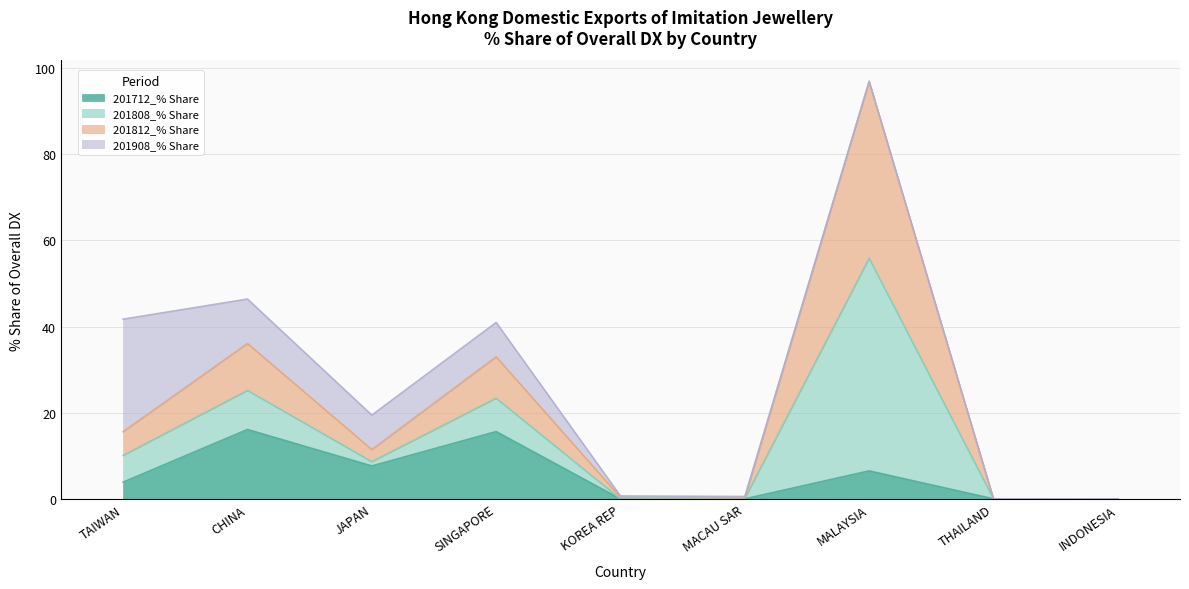

The value of 201712_% Share at JAPAN is 7.7. True or false?

True